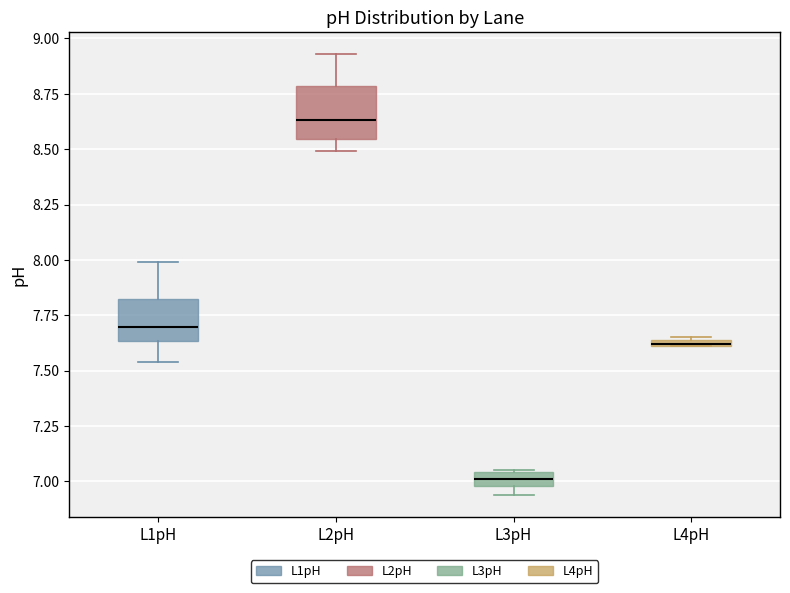

Where is the lower edge of the box for L4pH on the y-axis? The values are not printed on the chart, so give them approximately, as read against the axis.

7.60